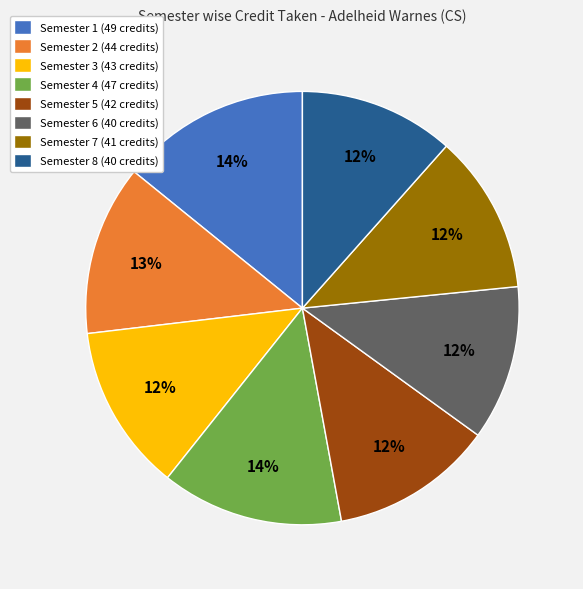

To the nearest percent, what is the average slice percentage?

12%